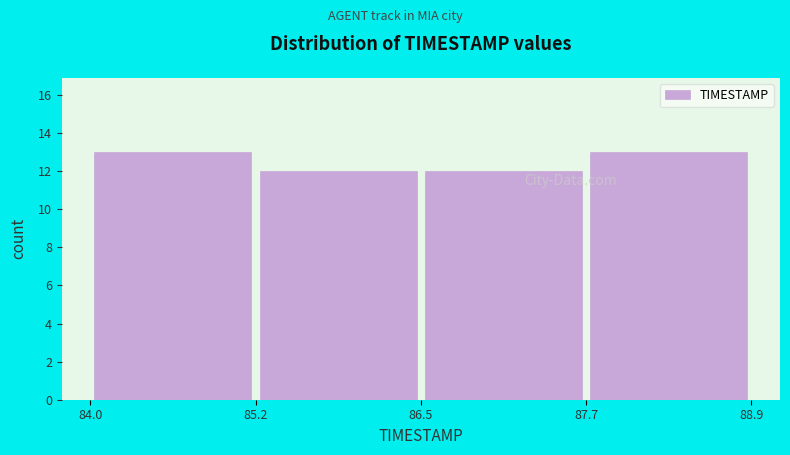

How tall is the bar that spans 87.7 to 88.9 on the x-axis? The values are not printed on the chart, so give them approximately, as read against the axis.

13